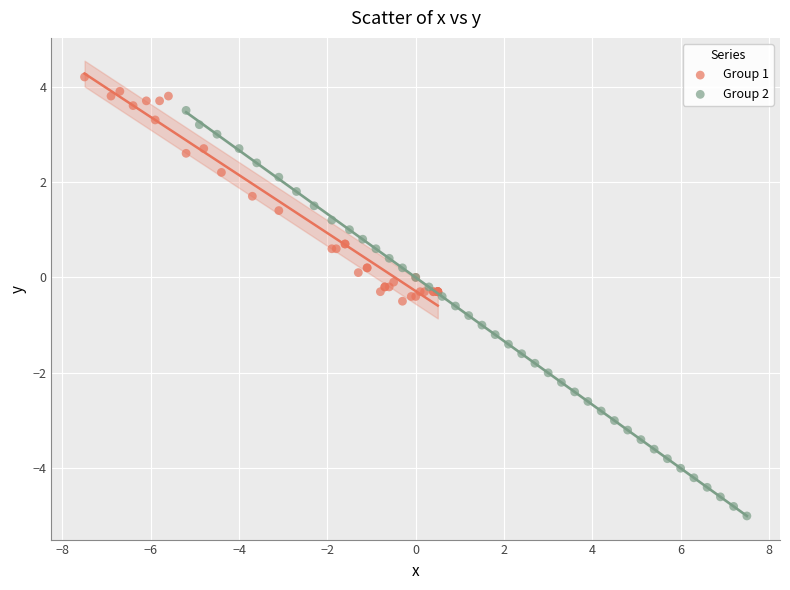

Which series has the largest Y range (max minus min)?

Group 2